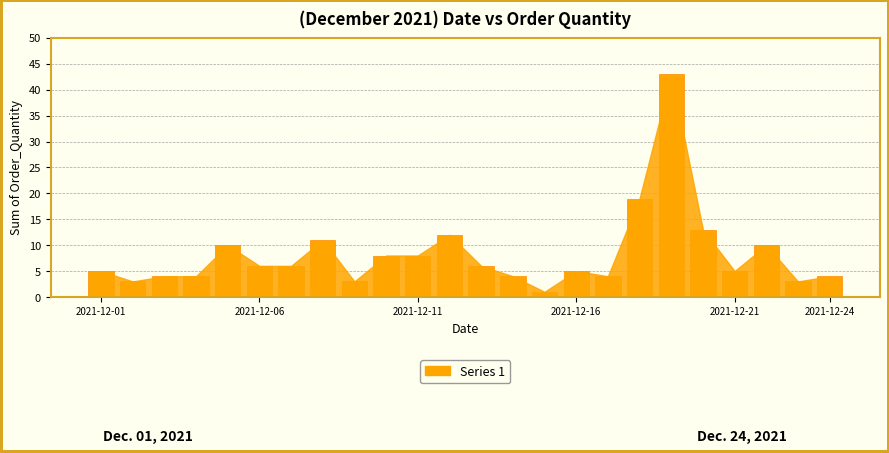

Count the number of categories in the chart.

24